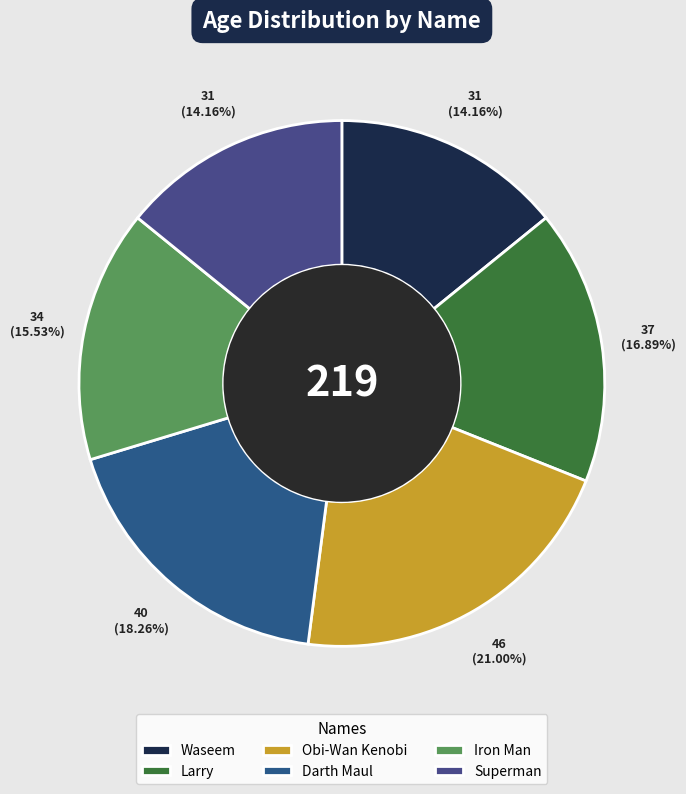

To the nearest percent, what is the difference between the largest and smallest slice percentages?

7%